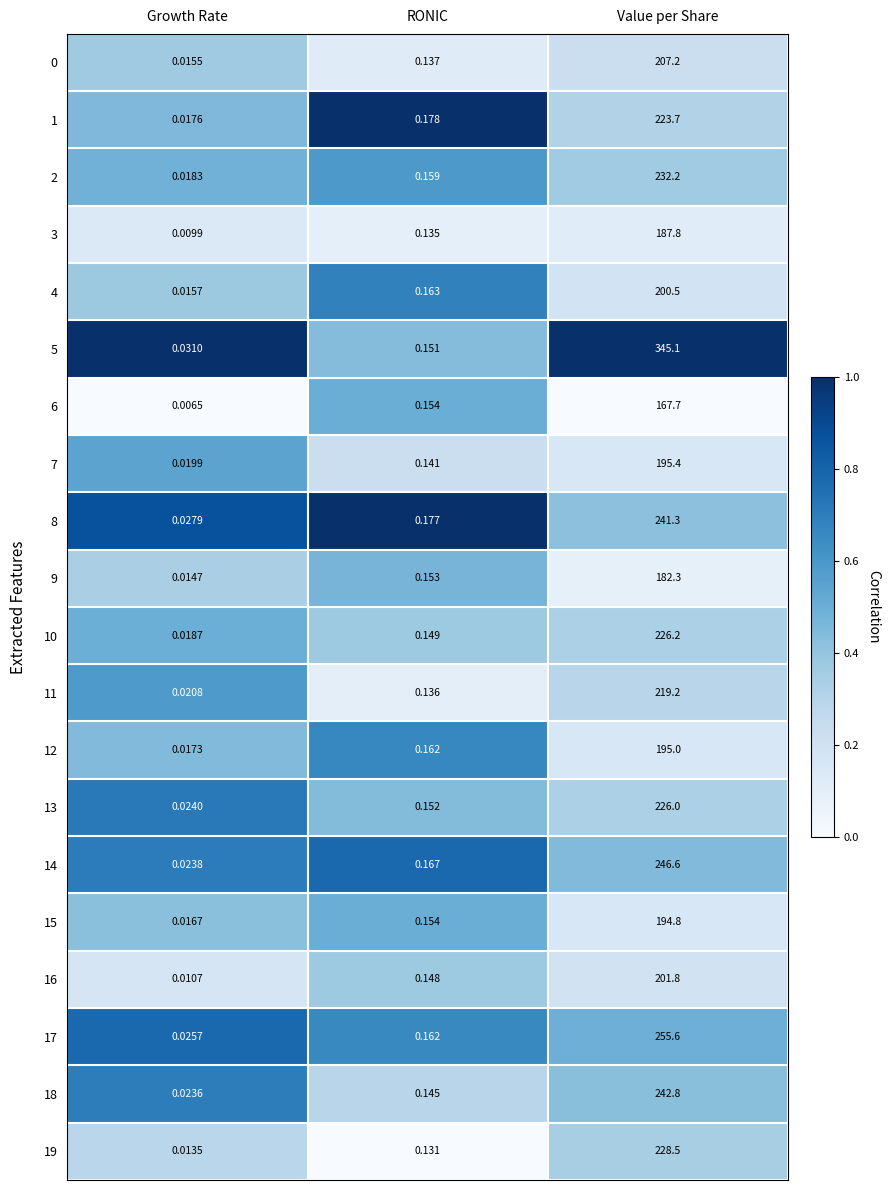

List the labels in order of 8 value, largest first.

Value per Share, RONIC, Growth Rate